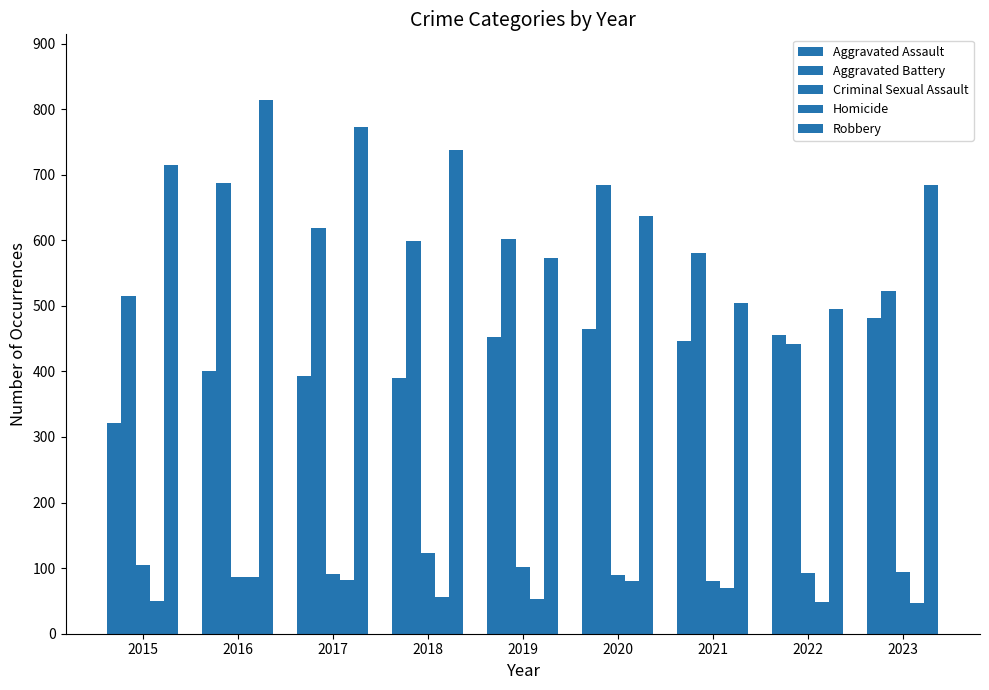

What is the minimum value for Homicide?

47